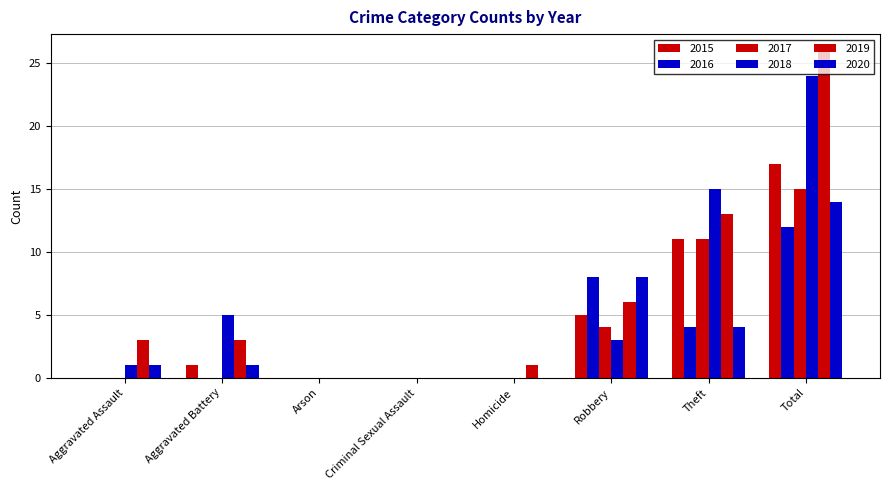

Which series changed the most between Aggravated Assault and Aggravated Battery?

2018